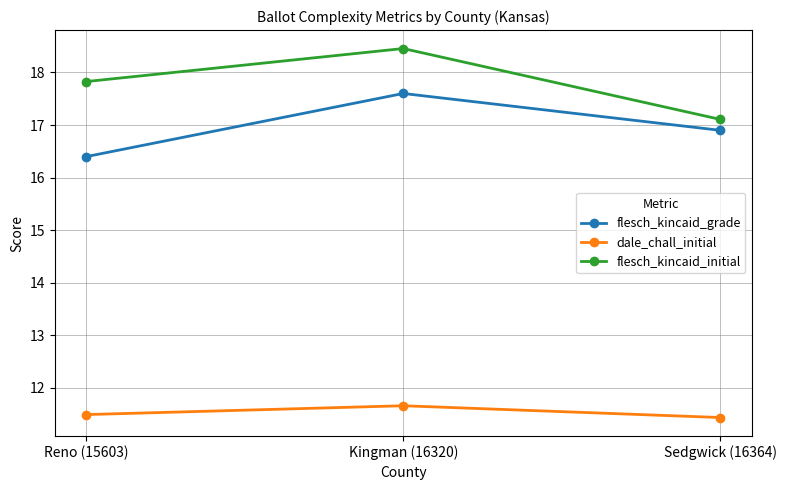

Which series has the widest spread of values?

flesch_kincaid_initial